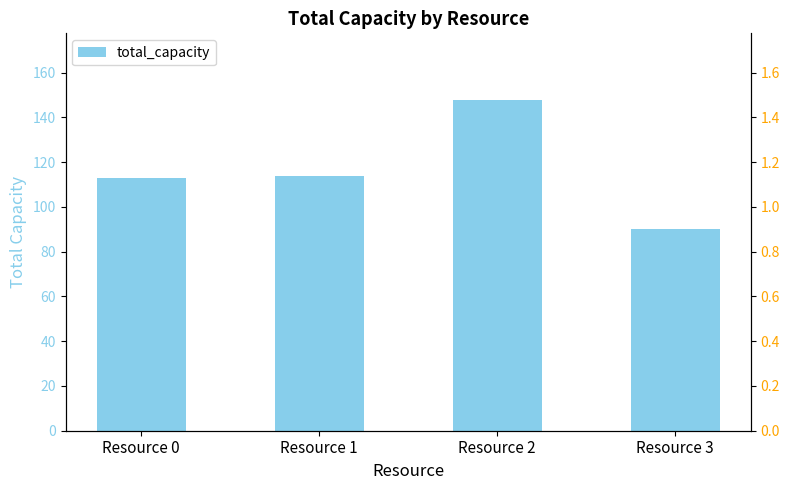

Reading right to left, what are all the values shown in this chart?

Resource 3=90	Resource 2=148	Resource 1=114	Resource 0=113